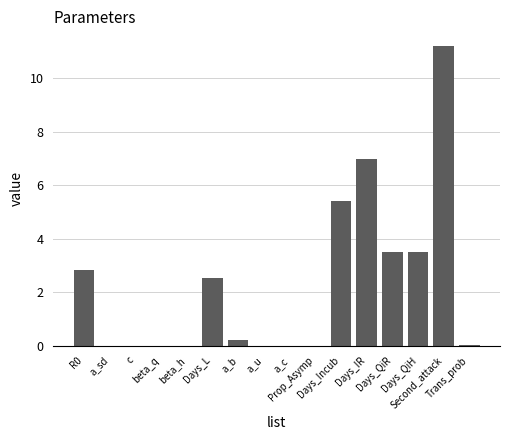

What is the greatest value displayed?

11.2